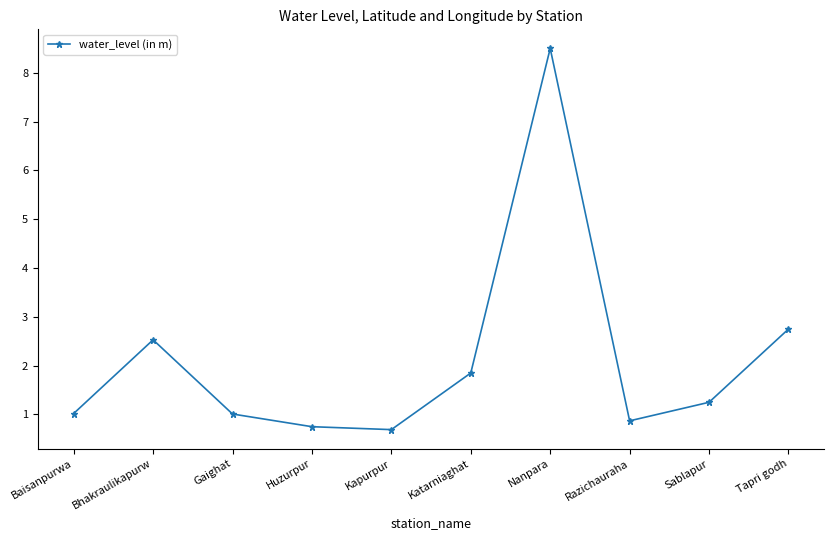

Which has a higher value, Tapri godh or Gaighat?

Tapri godh